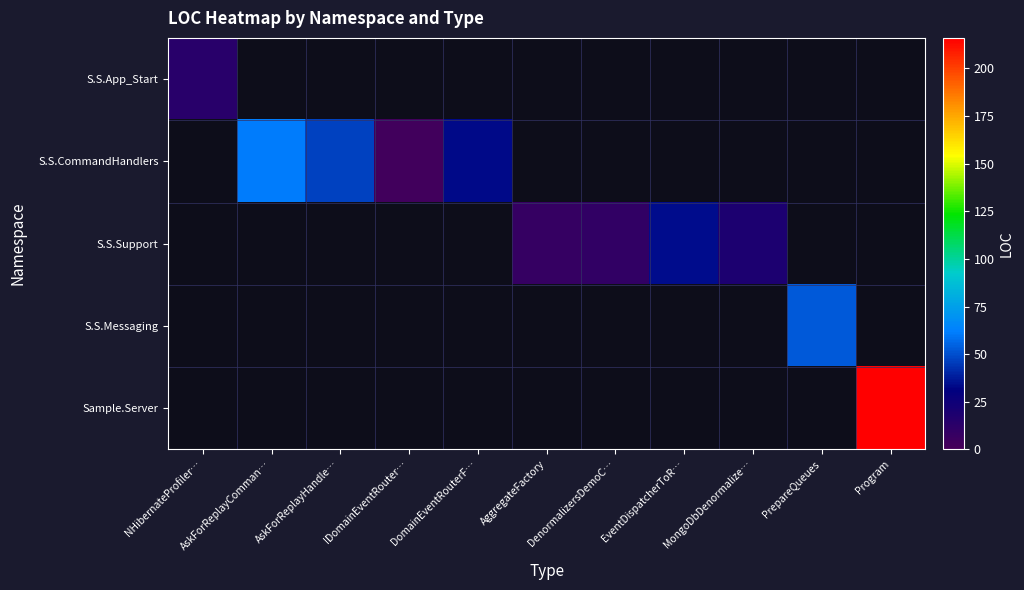

Which series has the widest spread of values?

Sample.Server